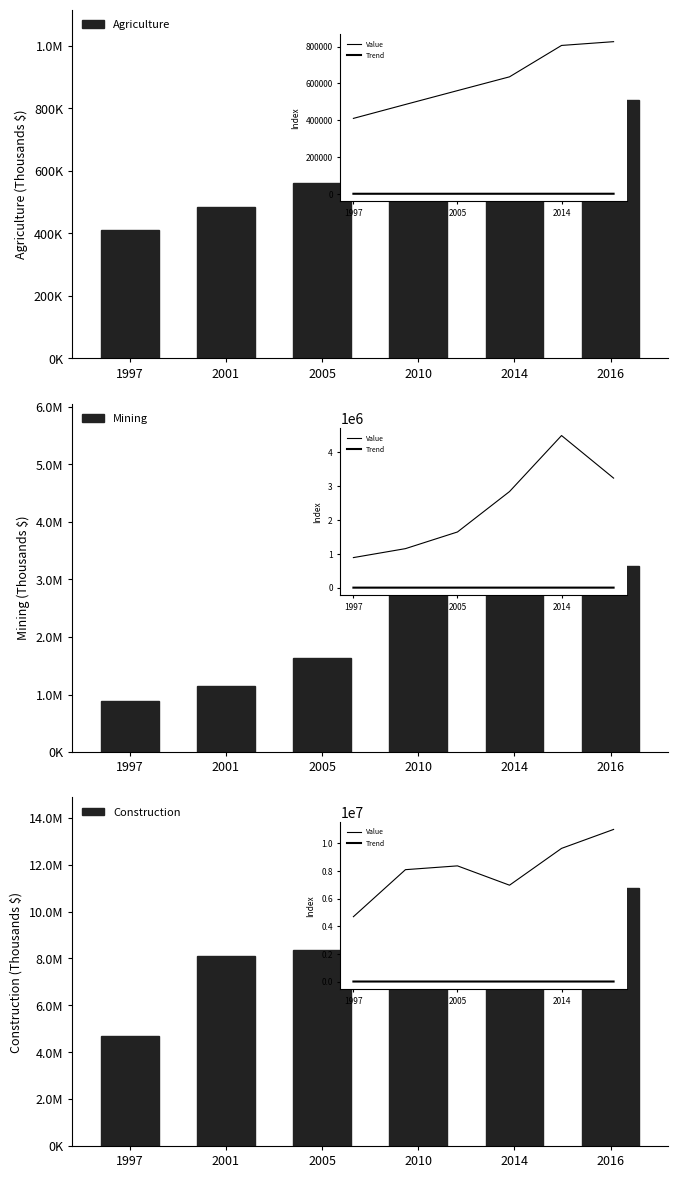

What is the sum of the Mining values at 1997 and 2005?

2528688